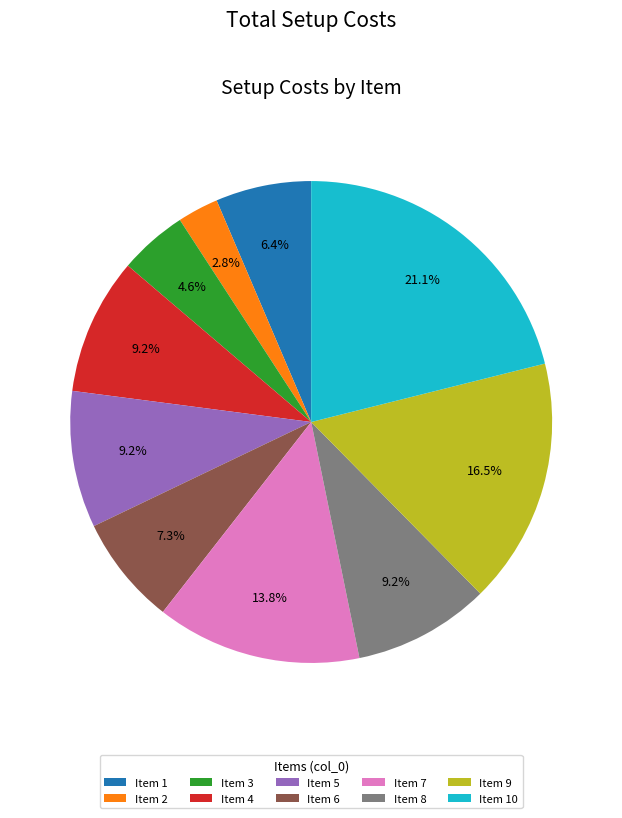

What is the largest slice in the pie chart?

Item 10